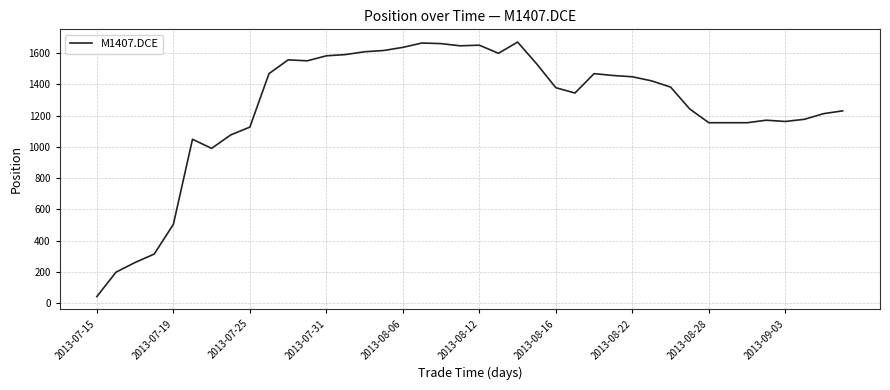

What is the difference between the maximum and minimum values?

1628